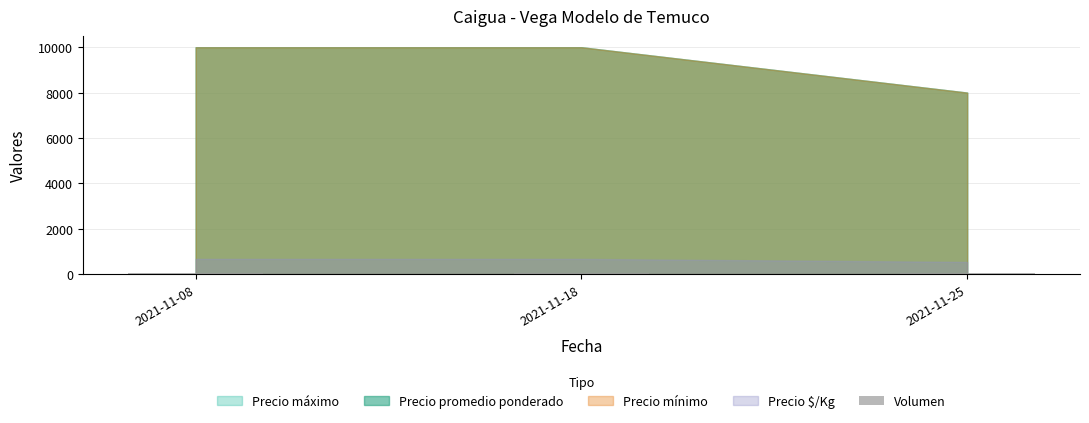

The chart shows a value of 9 at 2021-11-08. True or false?

False